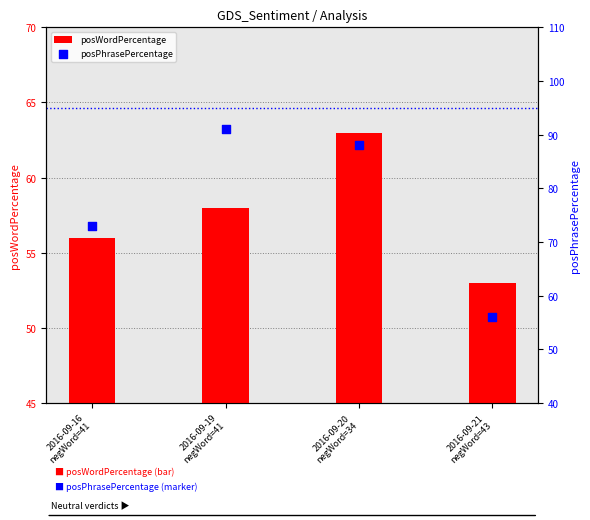

At how many categories does at least one series exceed 61?

3